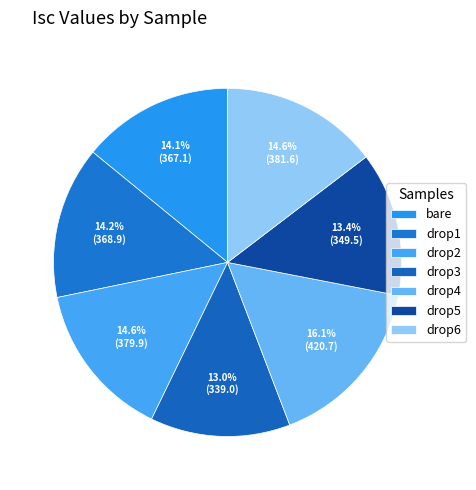

Between drop5 and drop3, which is larger?

drop5